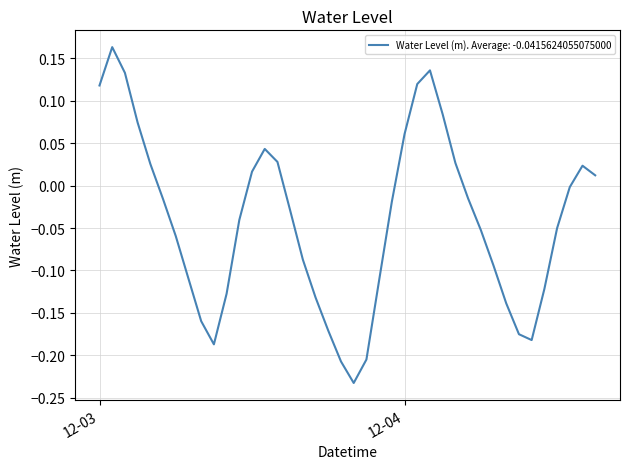

What is the difference between the maximum and minimum values?

0.4